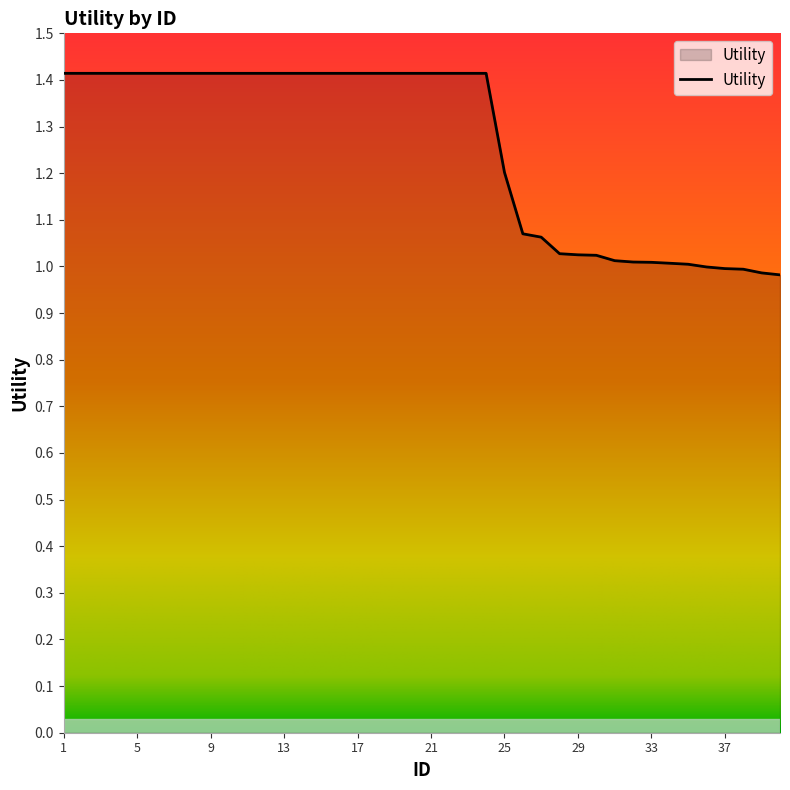

What is the difference between the maximum and minimum values?

0.4